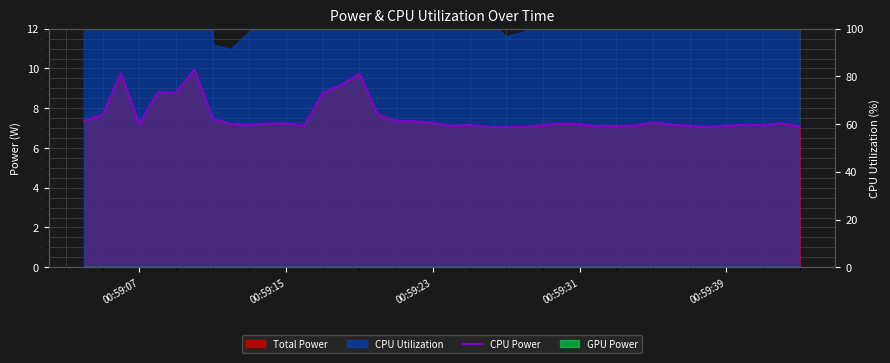

How many lines are shown in the chart?

1